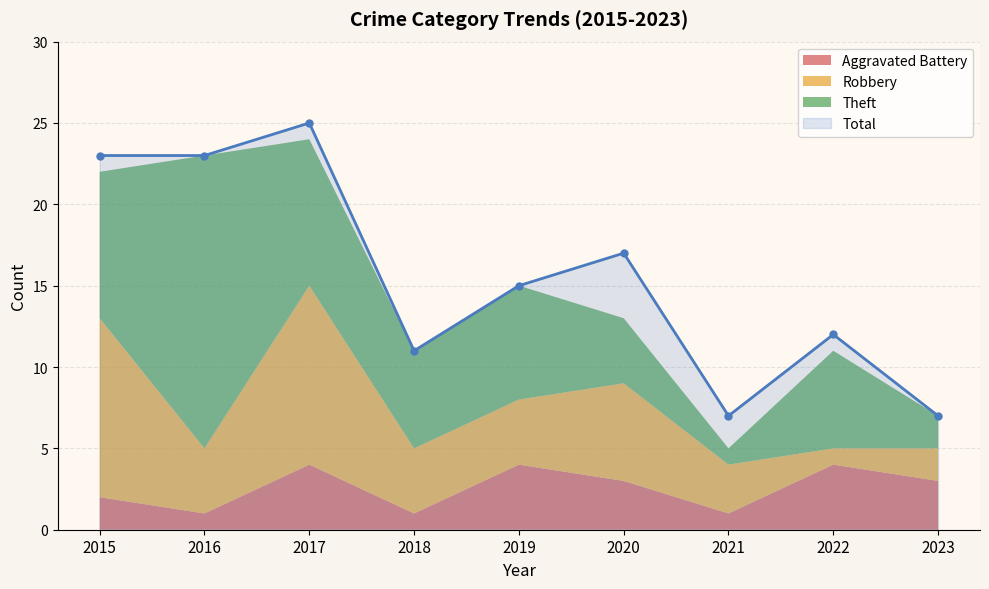

What is the value of the Robbery point at the 5th from the left?

4